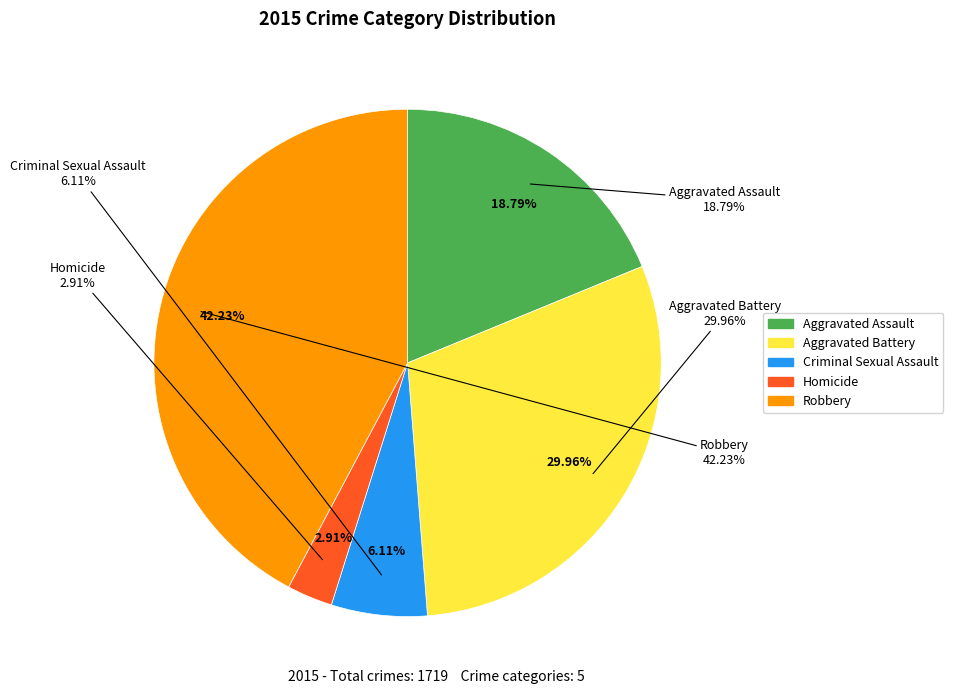

Rank the categories by value from lowest to highest.

Homicide, Criminal Sexual Assault, Aggravated Assault, Aggravated Battery, Robbery